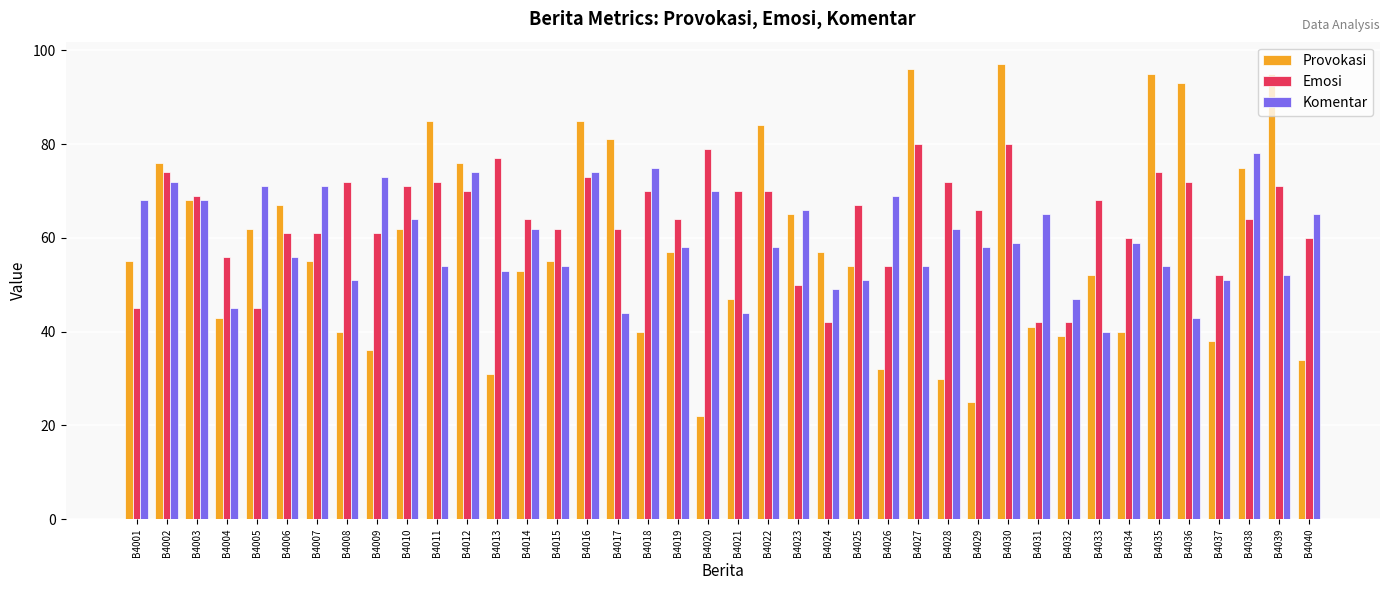

How many data points does each series have?

40